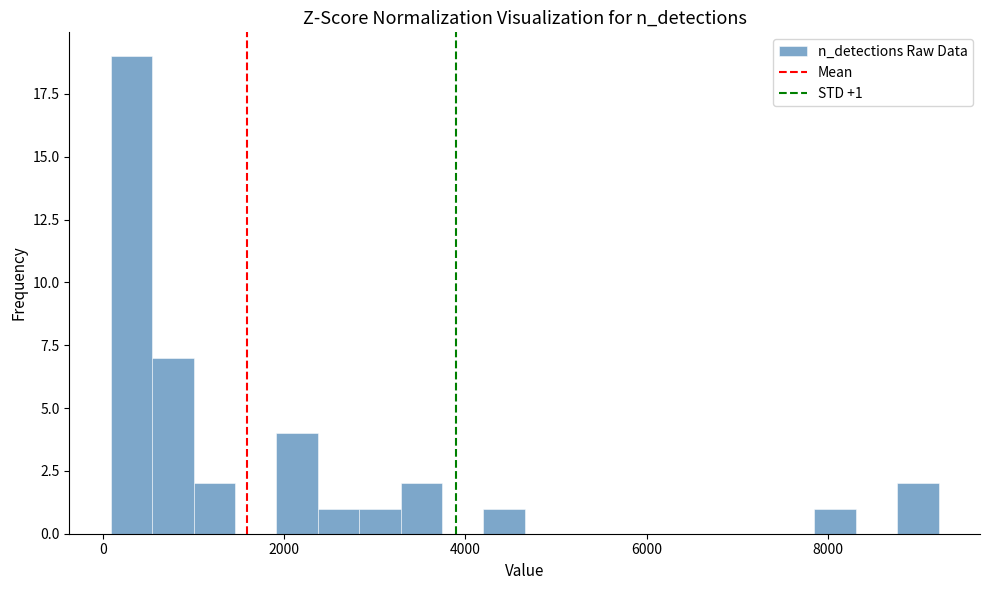

Around what value on the x-axis is the tallest bar? Give the approximate position of its centre, as read against the axis.

400